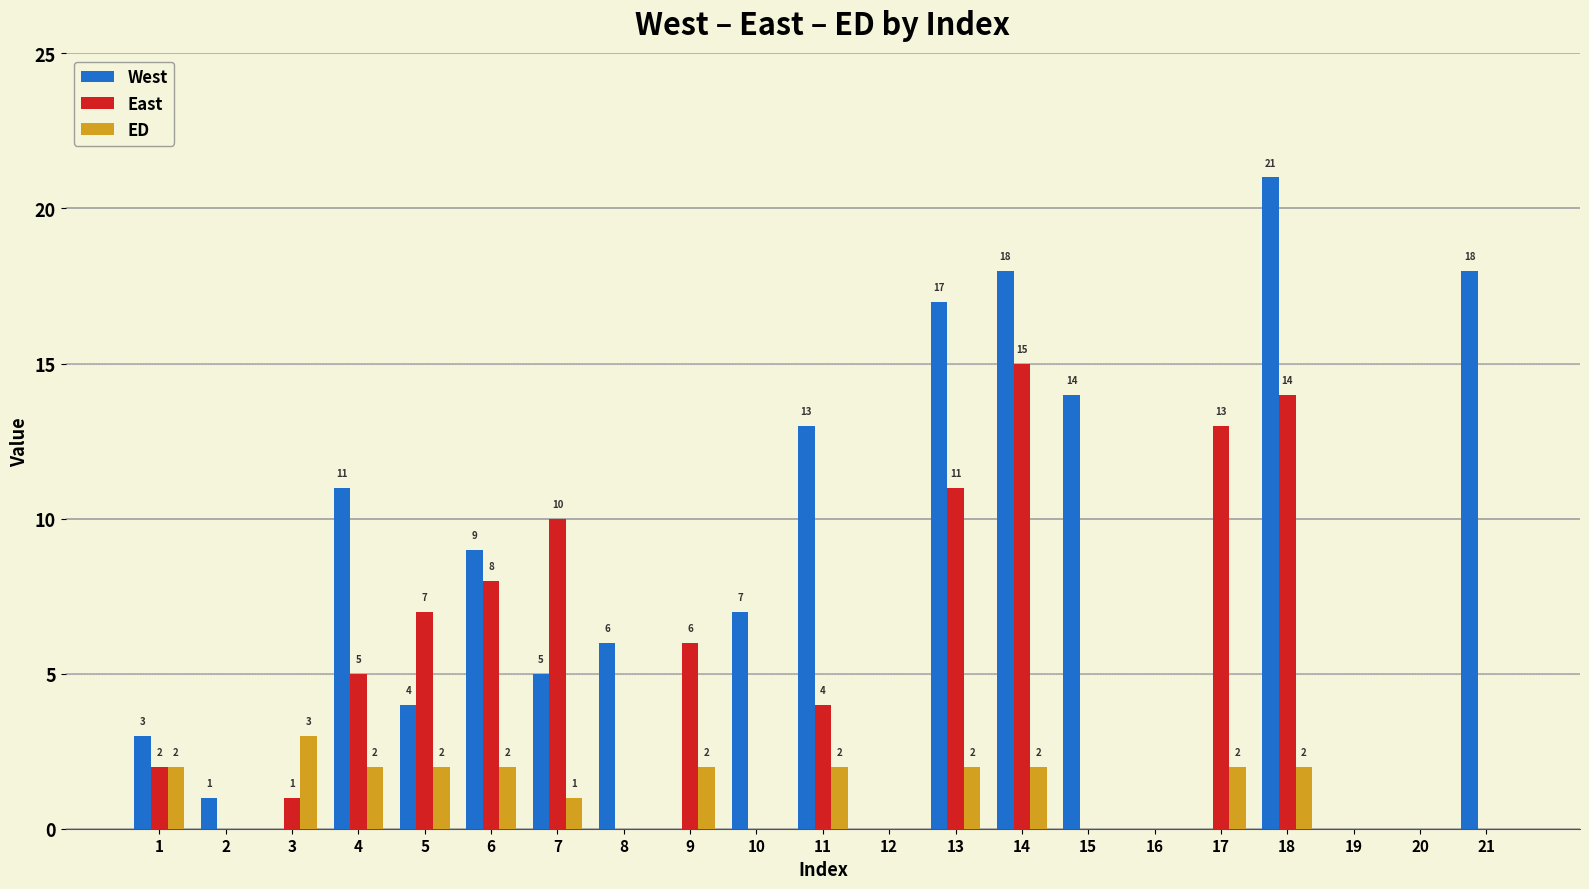

Where does the West series first go above 5?

4